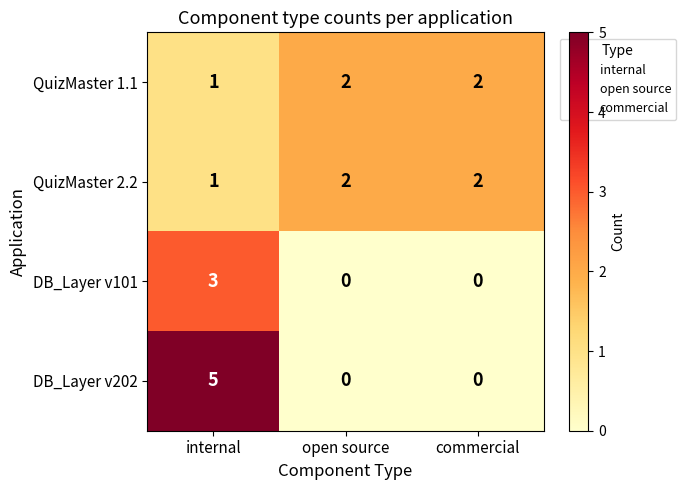

Reading left to right, what are all the values shown in this chart?

QuizMaster 1.1: 1	2	2
QuizMaster 2.2: 1	2	2
DB_Layer v101: 3	0	0
DB_Layer v202: 5	0	0